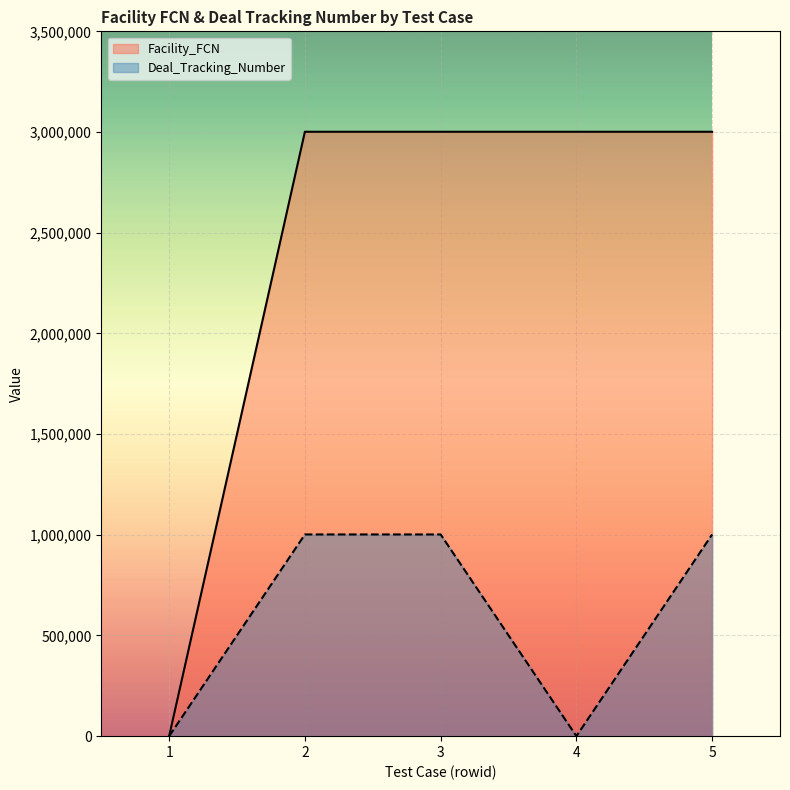

True or false: the data has more than 2 interior local peaks.

False